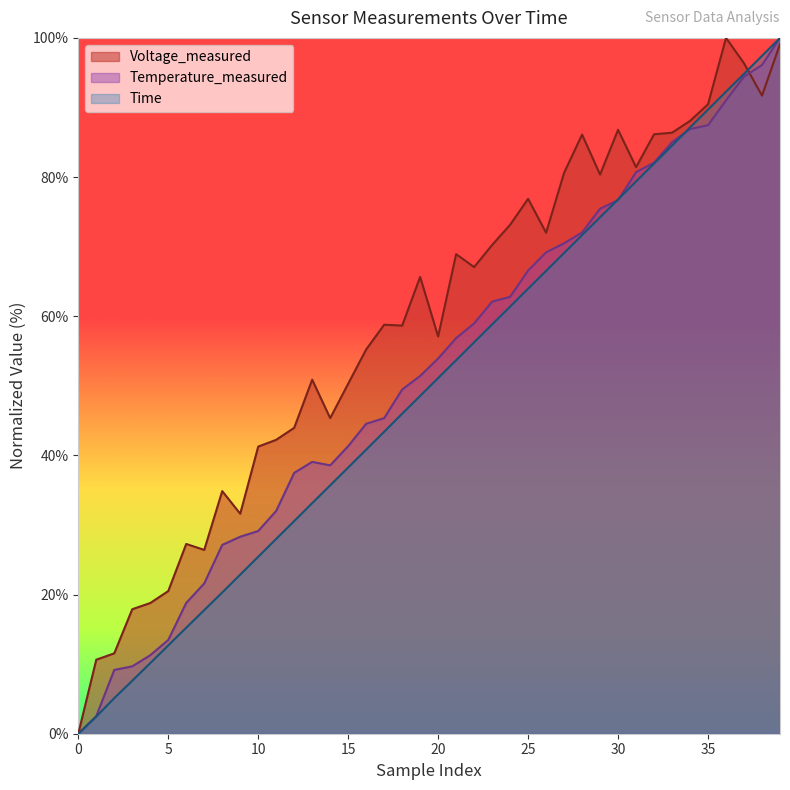

How many data points in Temperature_measured are above 53?

20